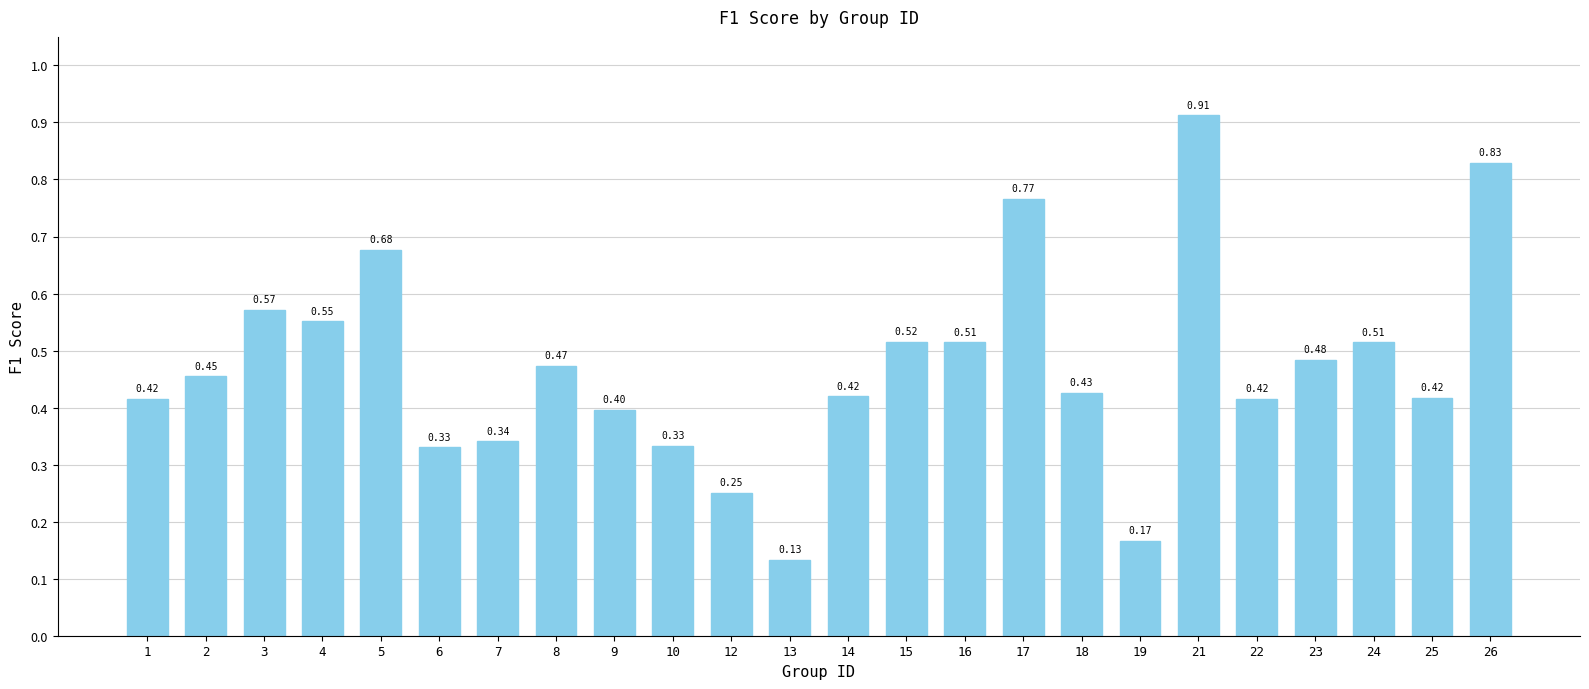

What is the change in value from 6 to 26?

+0.5